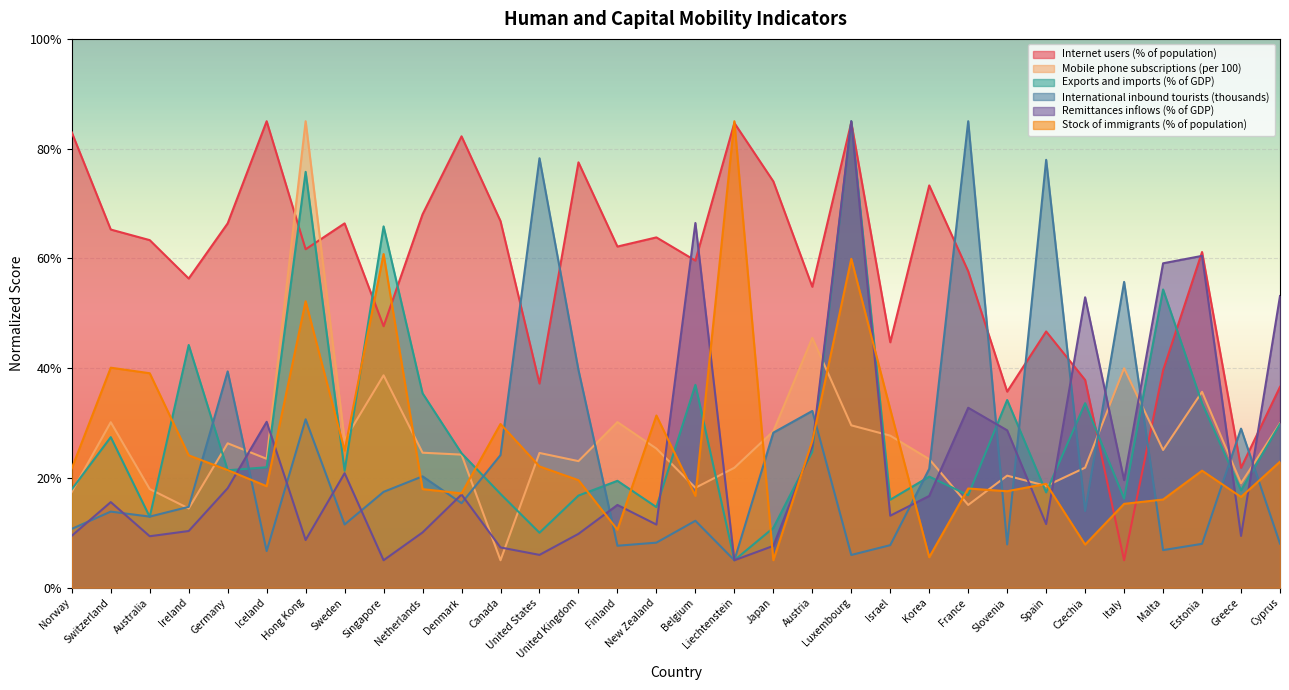

Reading left to right, extract all data points from this chart.

Internet users (% of population): 83.0	65.3	63.3	56.3	66.4	85.0	61.7	66.4	47.6	68.0	82.2	66.8	37.2	77.5	62.2	63.8	59.6	84.7	74.0	54.8	84.8	44.7	73.3	57.7	35.7	46.7	37.8	5.0	39.6	61.2	21.8	36.6
Mobile phone subscriptions (per 100): 17.5	30.2	18.0	14.4	26.3	23.5	85.0	26.9	38.7	24.6	24.2	5.0	24.6	23.1	30.2	25.4	18.2	21.8	28.5	45.5	29.6	27.7	23.4	15.1	20.4	18.5	21.9	40.0	25.1	35.7	19.0	30.0
Exports and imports (% of GDP): 17.9	27.4	12.9	44.2	21.4	21.9	75.8	21.3	65.8	35.4	24.5	17.1	10.0	16.8	19.5	14.7	37.0	5.0	10.9	24.8	85.0	16.0	20.2	16.9	34.2	17.4	33.6	16.2	54.3	33.6	17.7	29.8
International inbound tourists (thousands): 10.7	13.9	13.0	14.7	39.4	6.7	30.7	11.5	17.5	20.3	15.4	24.2	78.2	39.7	7.6	8.2	12.2	5.0	28.3	32.2	6.0	7.8	21.7	85.0	7.9	78.0	14.0	55.7	6.8	8.0	29.0	8.0
Remittances inflows (% of GDP): 9.5	15.6	9.4	10.3	18.1	30.2	8.7	20.9	5.0	10.1	17.0	7.3	6.0	9.8	15.1	11.5	66.5	5.0	7.6	25.8	85.0	13.1	16.7	32.8	28.7	11.6	52.9	19.6	59.1	60.5	9.4	53.1
Stock of immigrants (% of population): 21.7	40.1	39.1	24.1	21.4	18.5	52.2	25.0	60.8	18.0	17.2	29.8	22.1	19.6	10.6	31.4	16.7	85.0	5.0	26.7	59.9	32.5	5.6	18.1	17.6	18.9	7.9	15.3	16.1	21.3	16.5	23.0